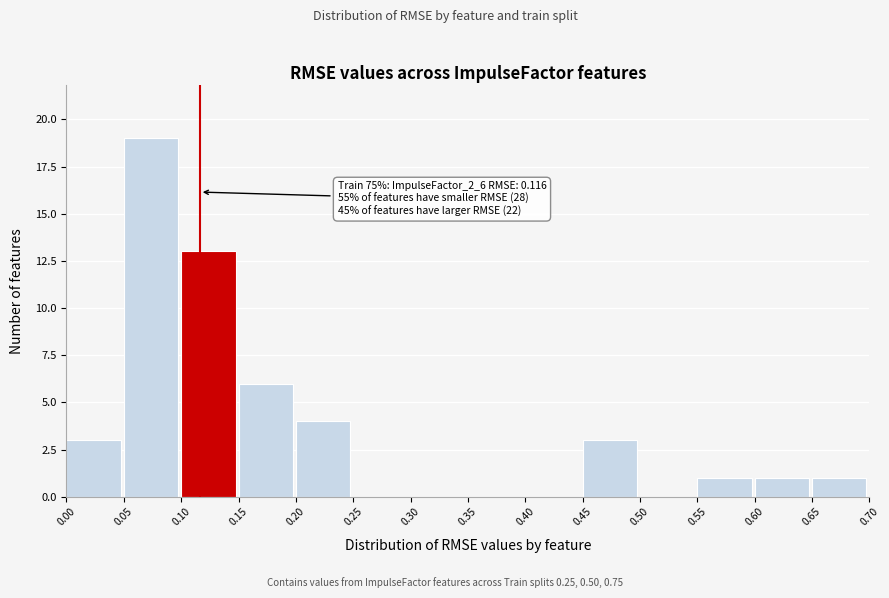

Over which range of the x-axis is the bar tallest?

0.05 to 0.10